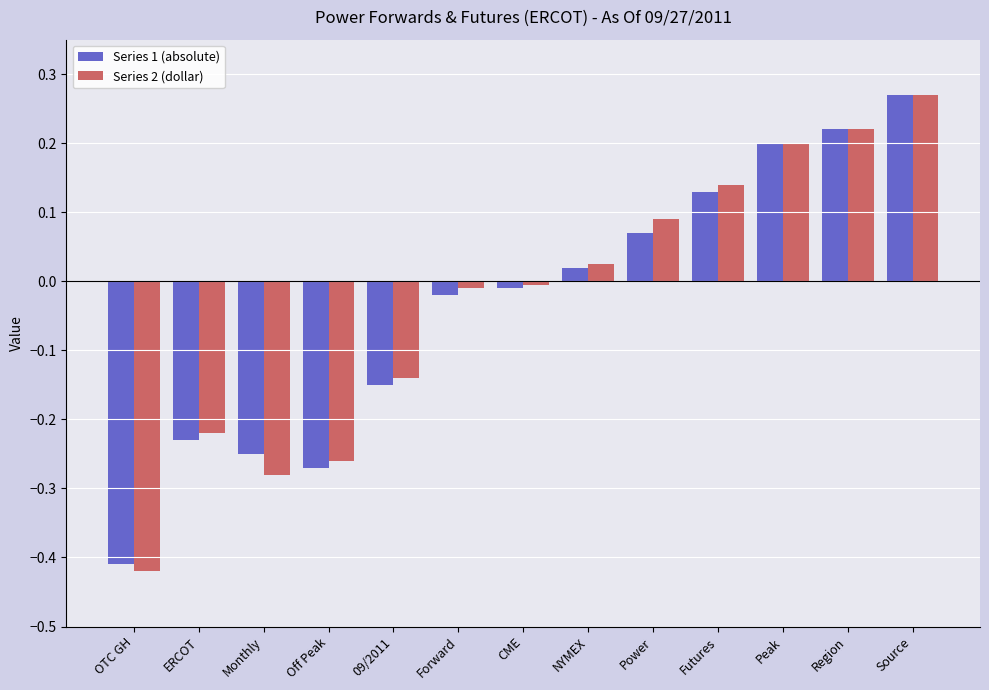

Which series changed the most between OTC GH and Monthly?

Series 1 (absolute)